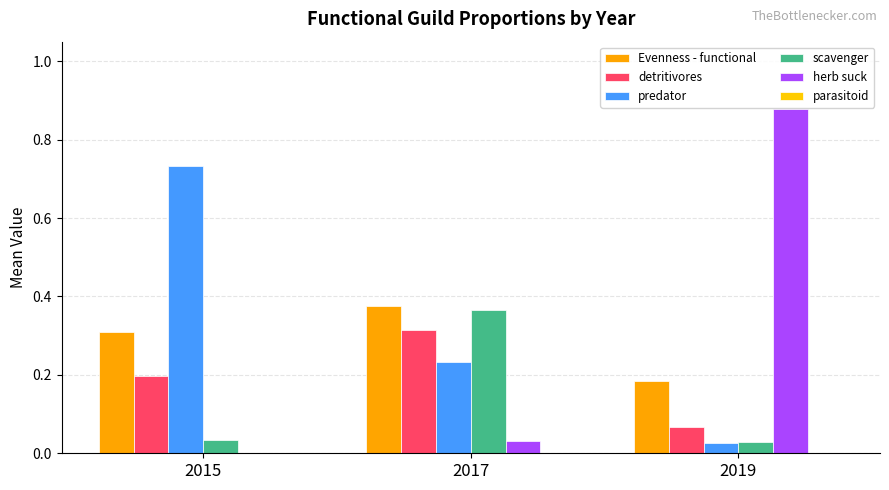

Reading left to right, transcribe all the data shown in this chart.

Evenness - functional: 0.3	0.4	0.2
detritivores: 0.2	0.3	0.1
predator: 0.7	0.2	0.0
scavenger: 0.0	0.4	0.0
herb suck: 0.0	0.0	0.9
parasitoid: 0.0	0.0	0.0